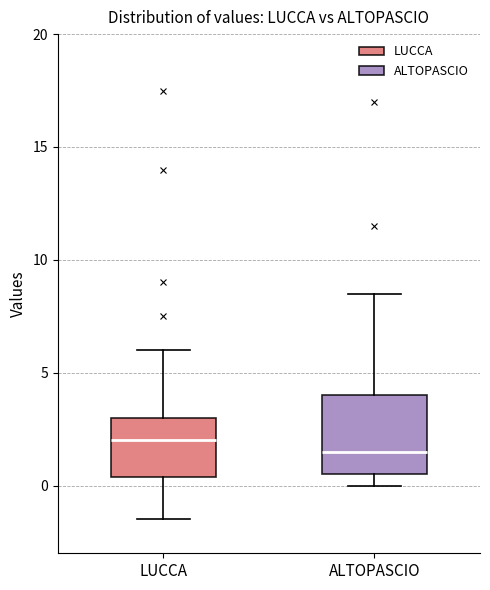

Reading left to right, read every box against the y-axis: the position of its median line, the range the box covers, and the ends of its whiskers. The values are not printed on the chart, so give them approximately, as read against the axis.

LUCCA: median 2.0, box 0.5 to 3.0, whiskers -1.5 to 6.0
ALTOPASCIO: median 1.5, box 0.5 to 4.0, whiskers 0.0 to 8.5